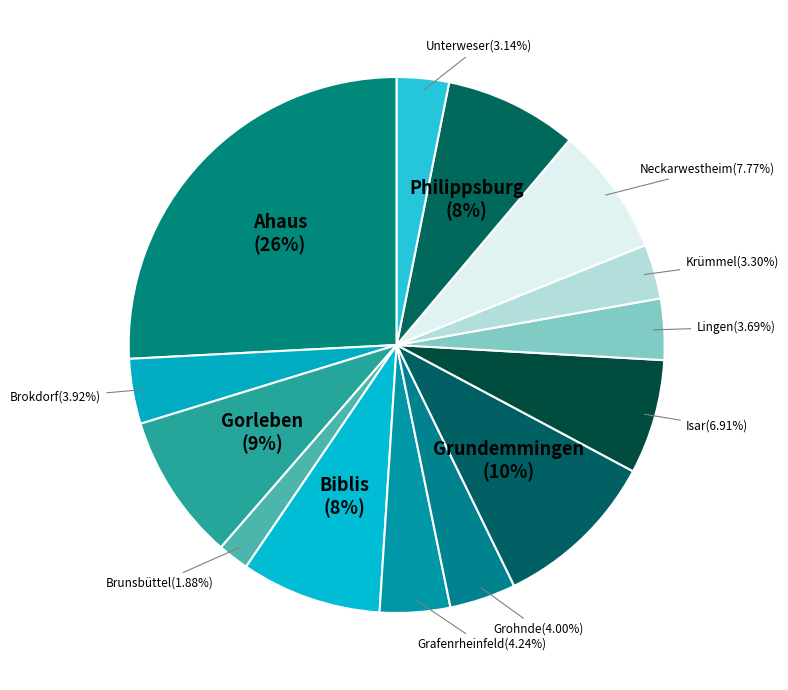

How many slices are in this pie chart?

14